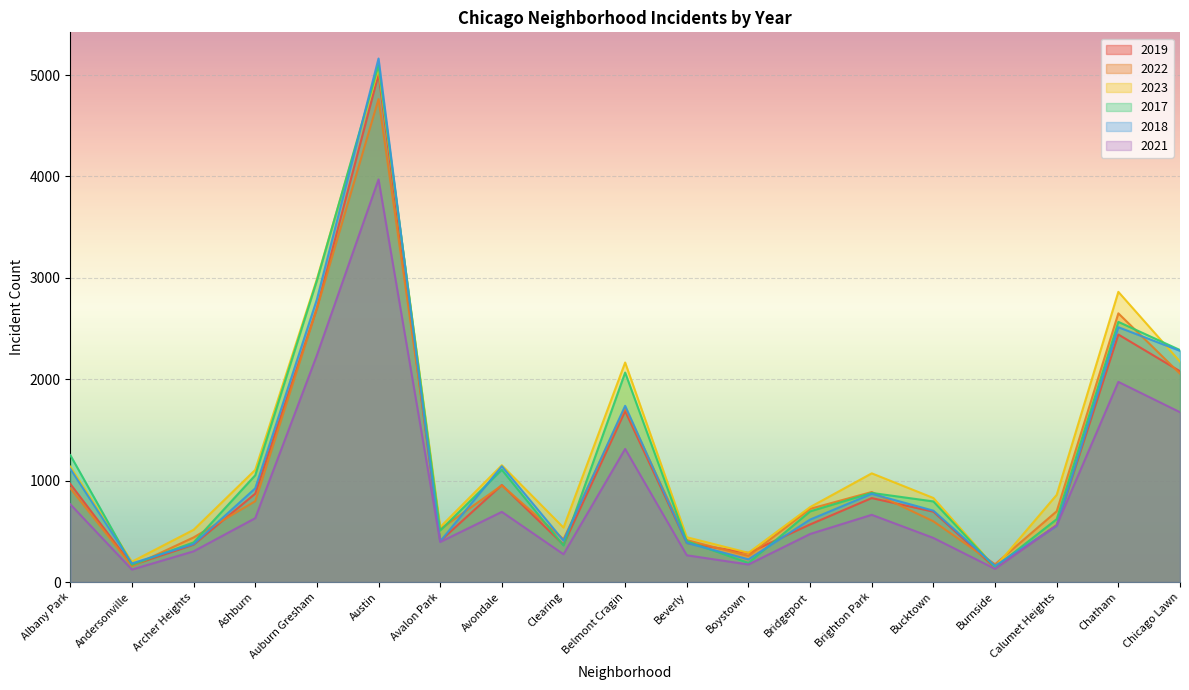

What is the label of the 5th point from the right?

Bucktown